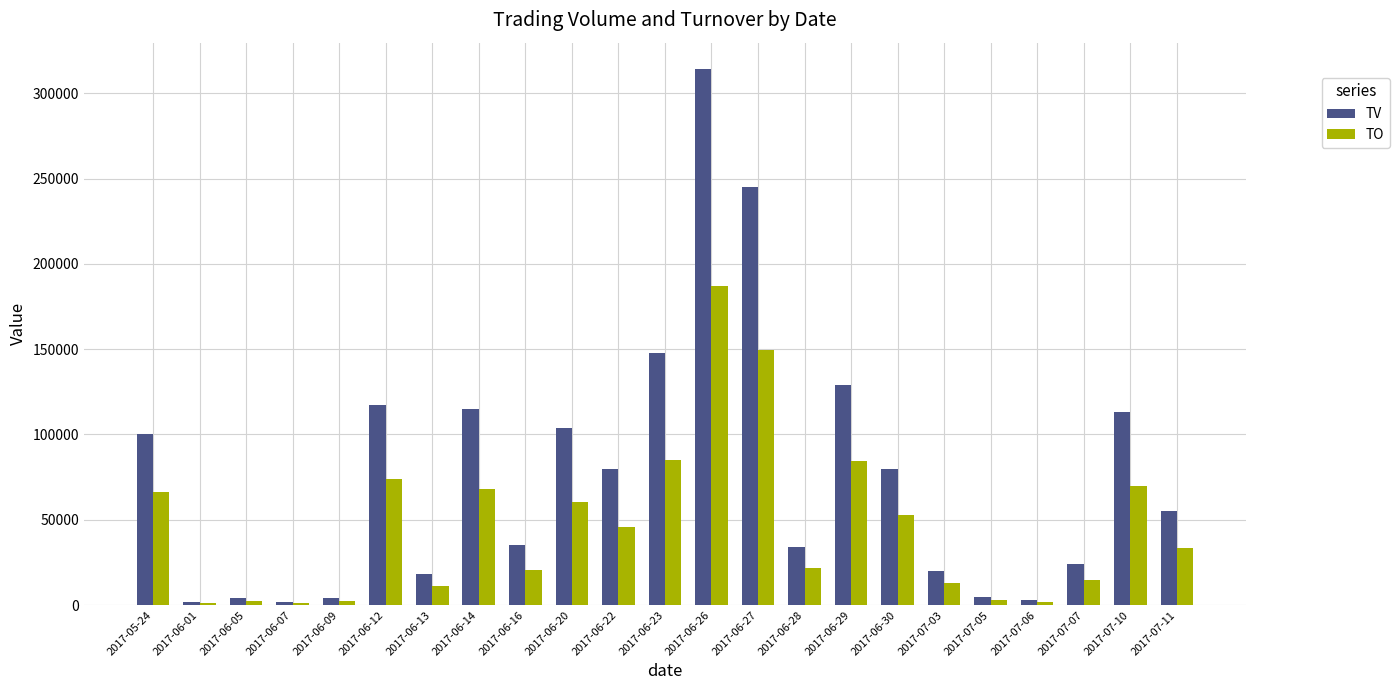

Is the value of TV at 2017-06-14 greater than the value of TO at 2017-07-05?

Yes